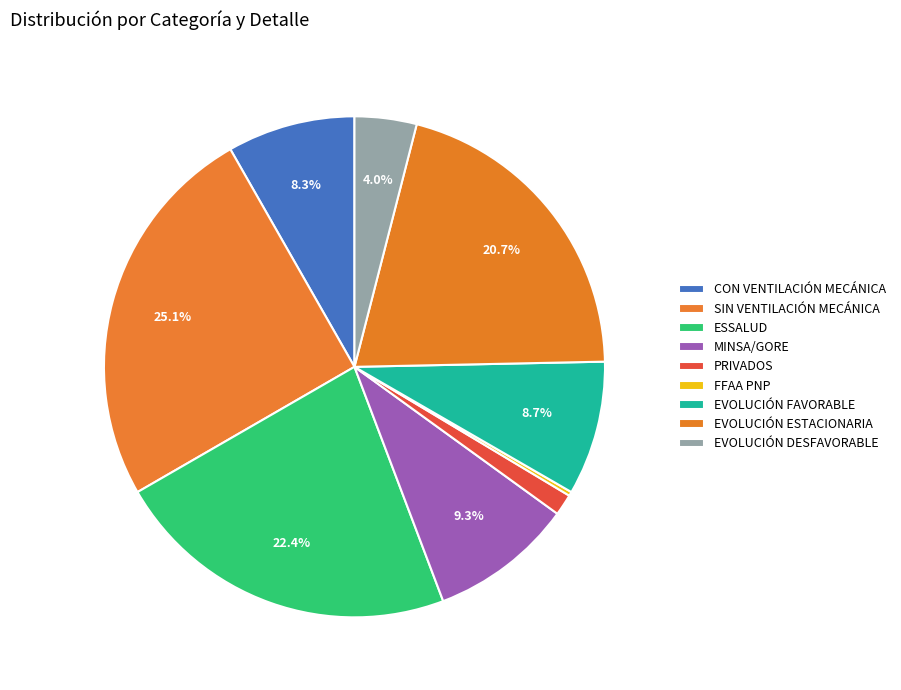

What portion of the pie excludes EVOLUCIÓN DESFAVORABLE?

96.0%